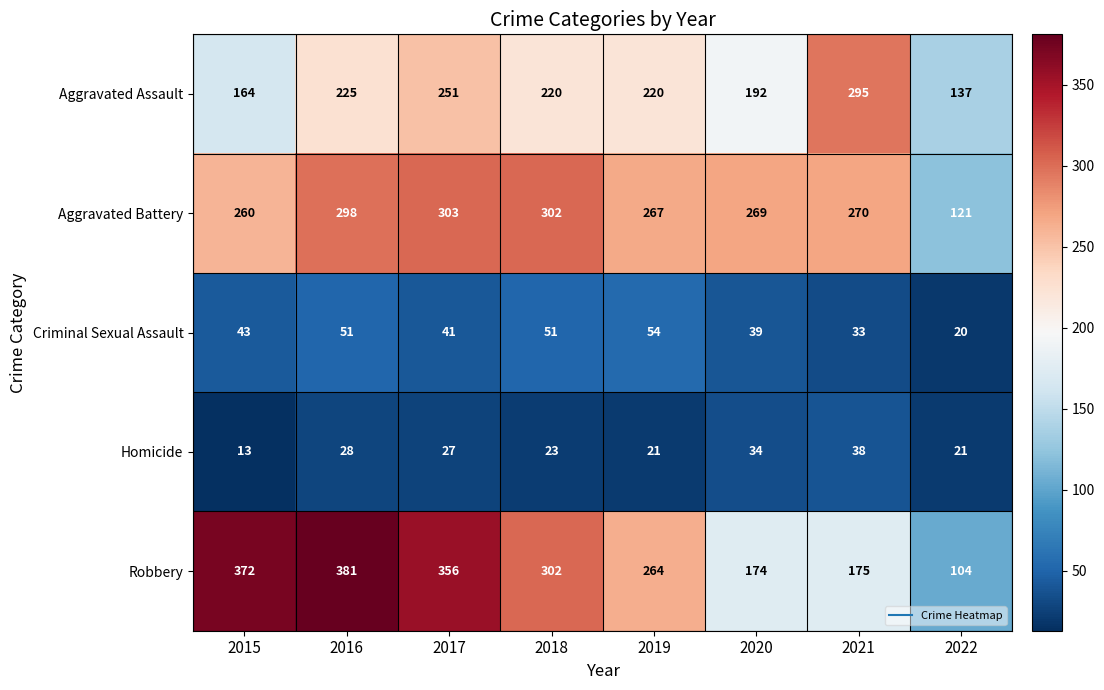

True or false: Aggravated Assault has a value of 164 at 2015.

True